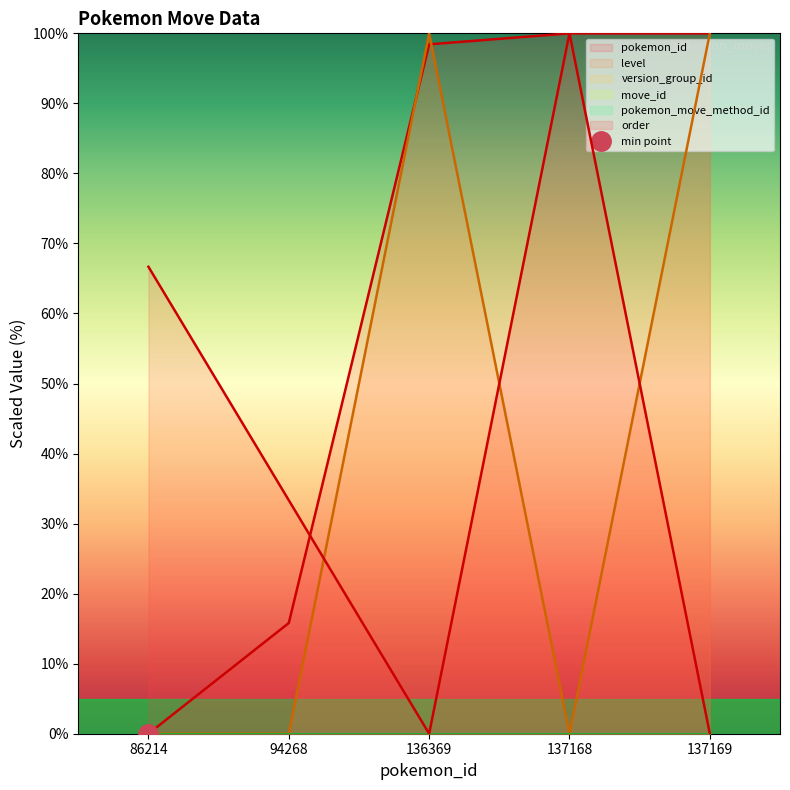

Where does the order series first go above 33?

86214